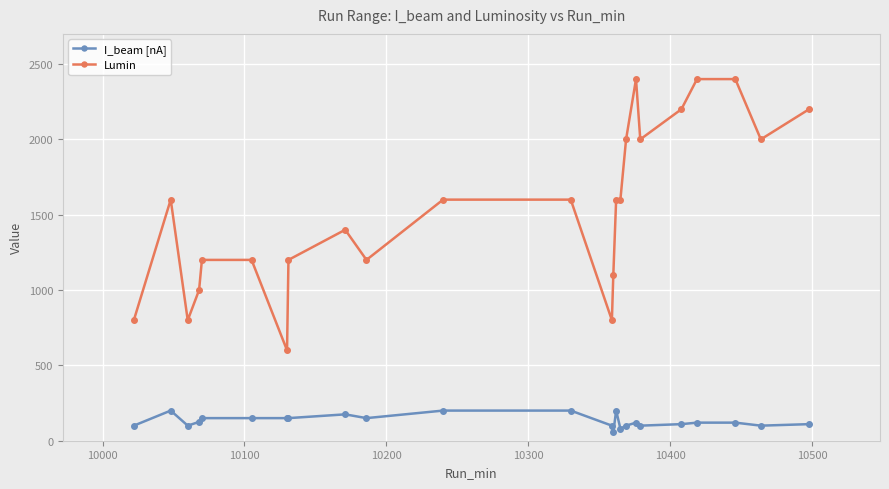

True or false: Lumin has more than 2 points higher than both neighbors.

True